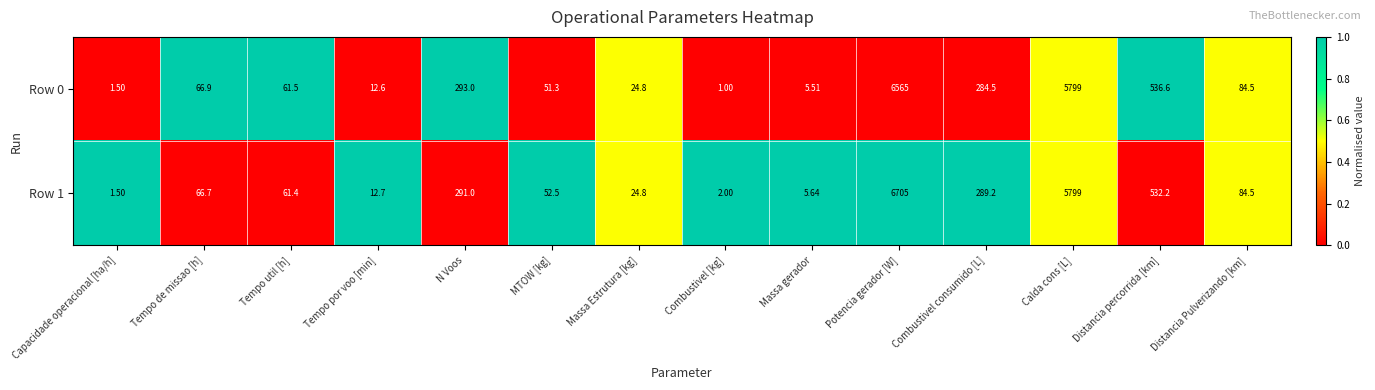

Which category has the lowest value in the Row 1 series?

Capacidade operacional [ha/h]